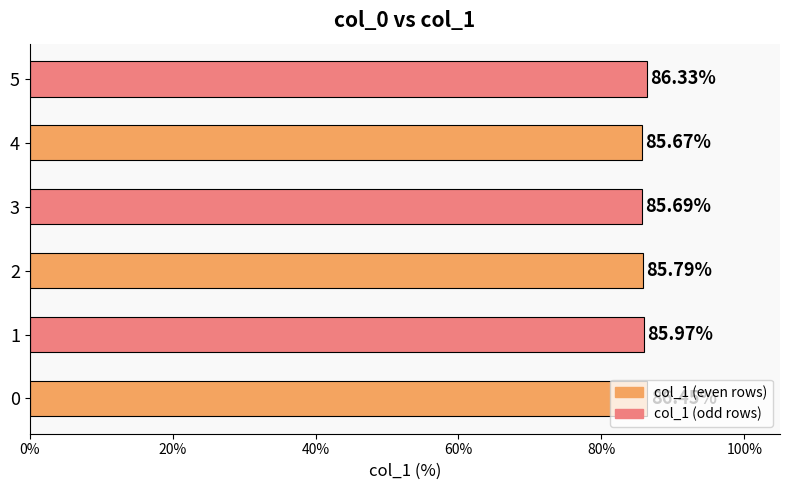

What is the minimum value shown in the chart?

85.7